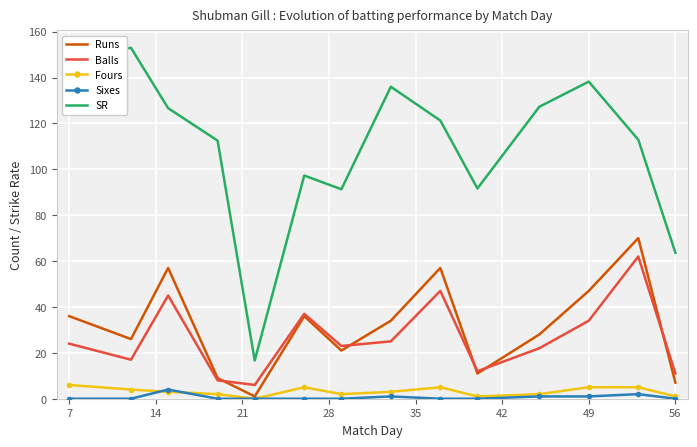

True or false: Fours and SR intersect in this chart.

False